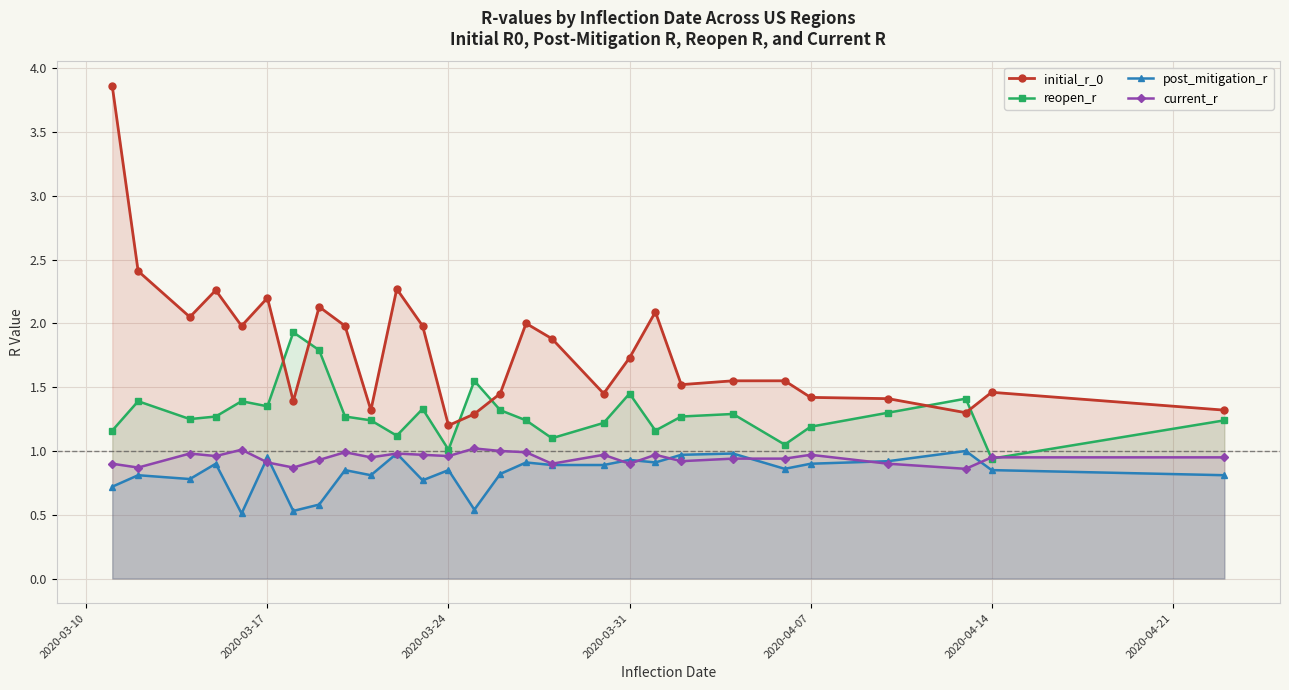

True or false: initial_r_0 has more than 0 interior local peaks.

True